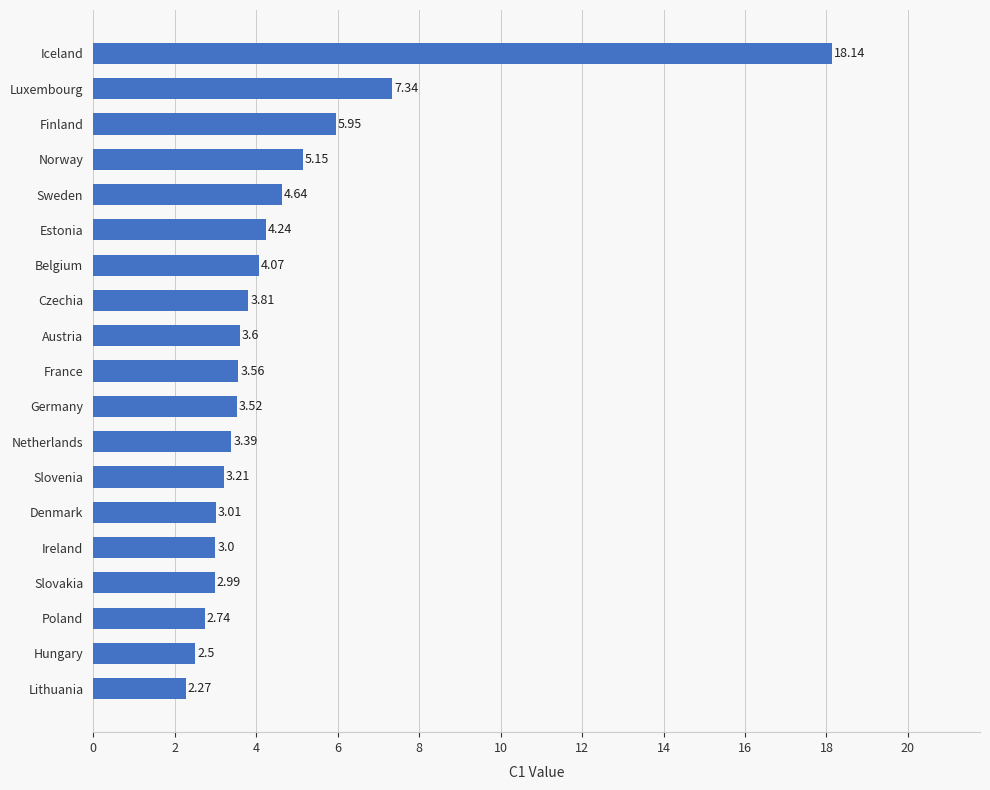

Does the chart contain any negative values?

No